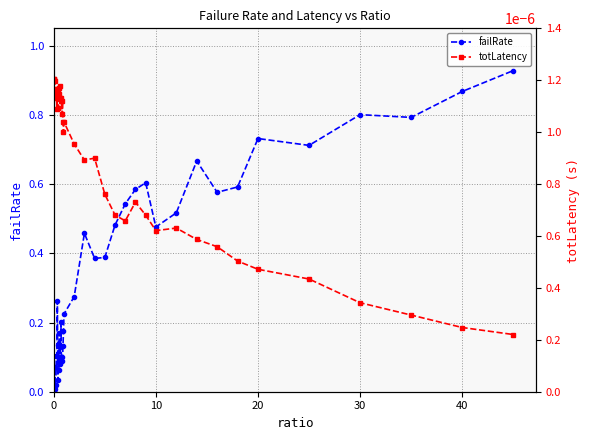

What is the difference between the maximum and minimum values in the failRate series?

0.9